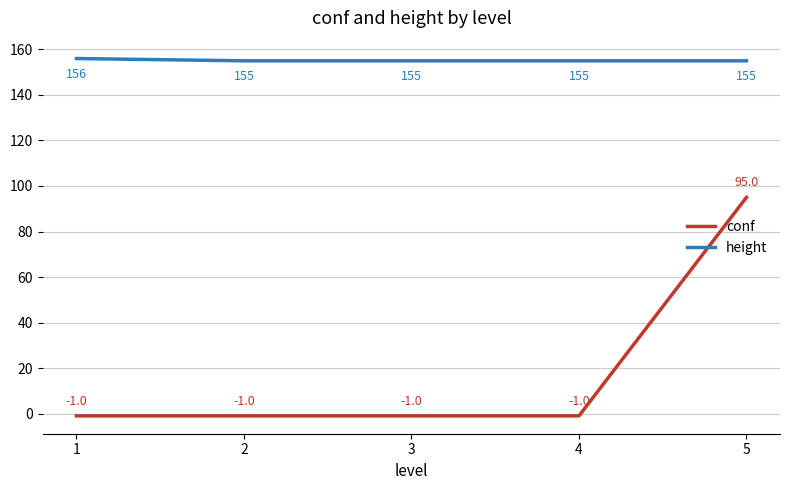

How many values in the height series exceed 155?

1